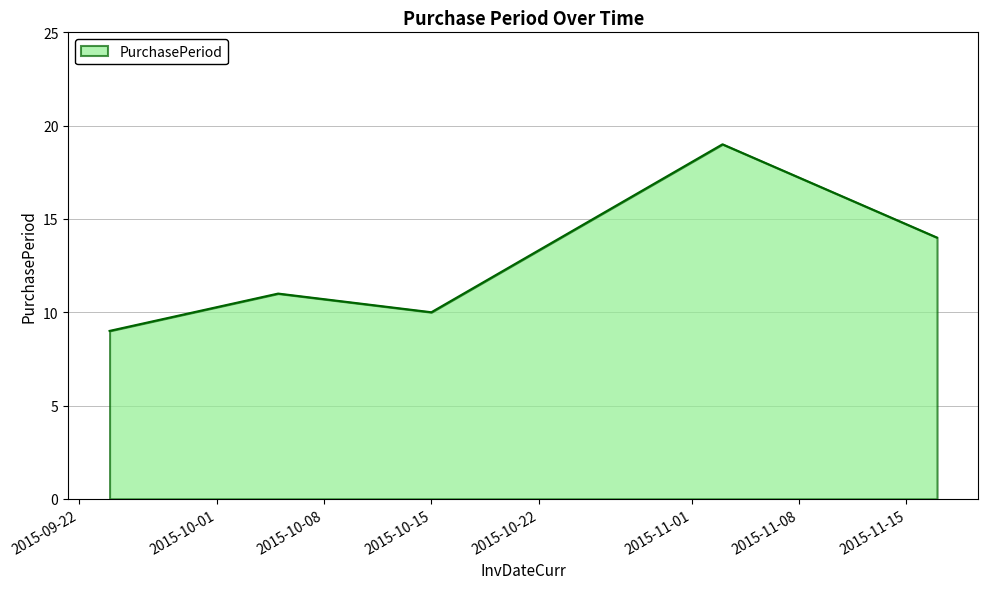

What is the greatest value displayed?

19